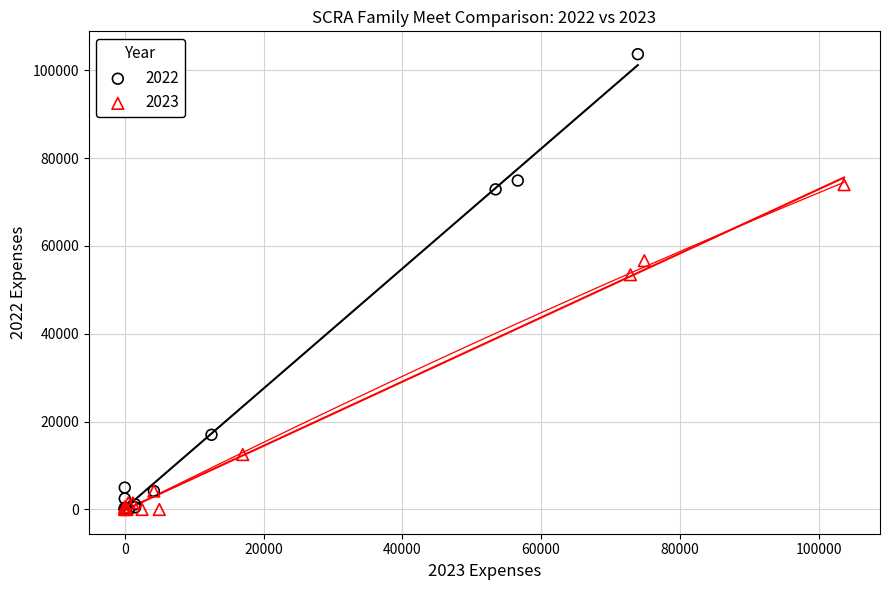

What are all the series names shown in the legend?

2022, 2023